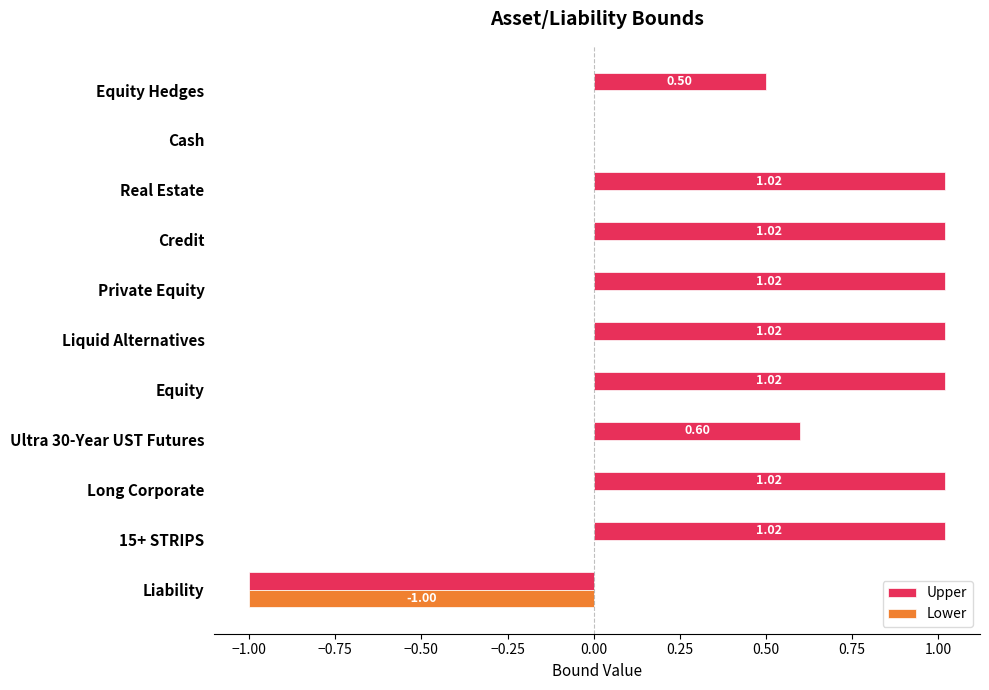

Is the value of Lower at Liability greater than the value of Upper at Real Estate?

No